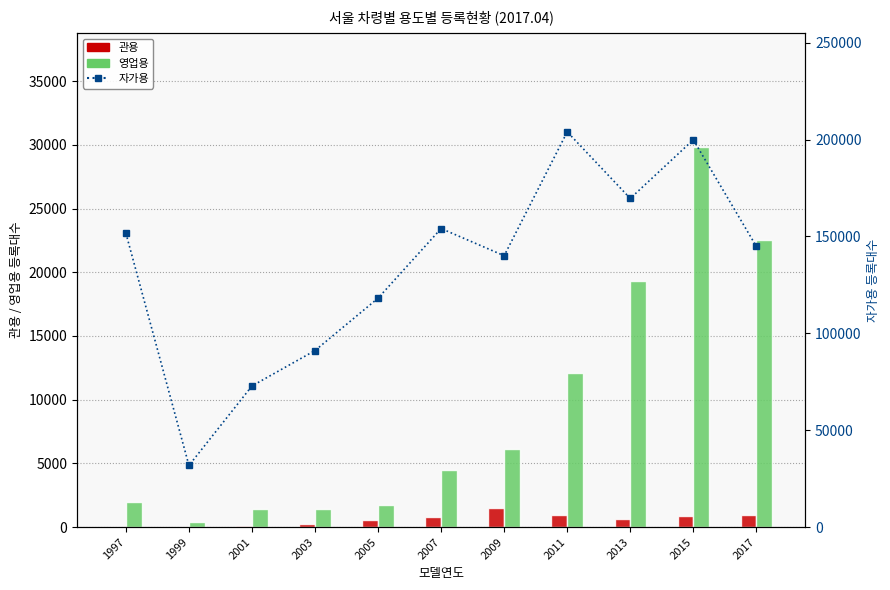

Reading left to right, extract all data points from this chart.

관용: 30	6	79	204	528	775	1460	926	603	834	952
영업용: 1941	436	1451	1393	1724	4473	6159	12095	19290	29831	22512
자가용: 151667	31785	72827	91107	118138	154065	140034	203969	169590	199871	144821